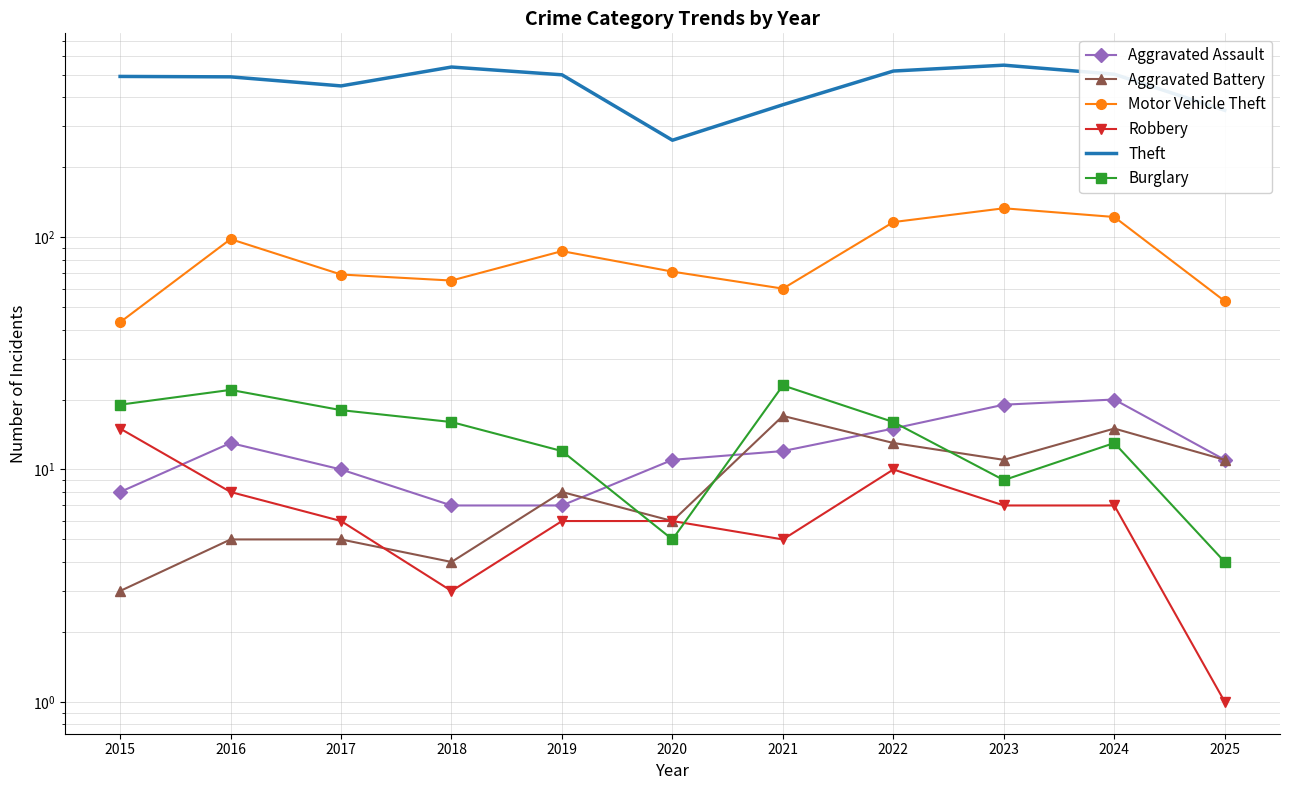

True or false: Robbery and Motor Vehicle Theft intersect in this chart.

False